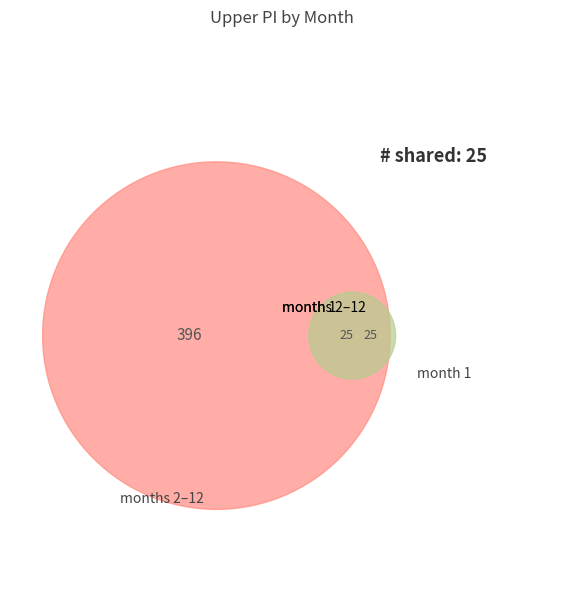

Is it true that 9 is 17% of the pie?

False